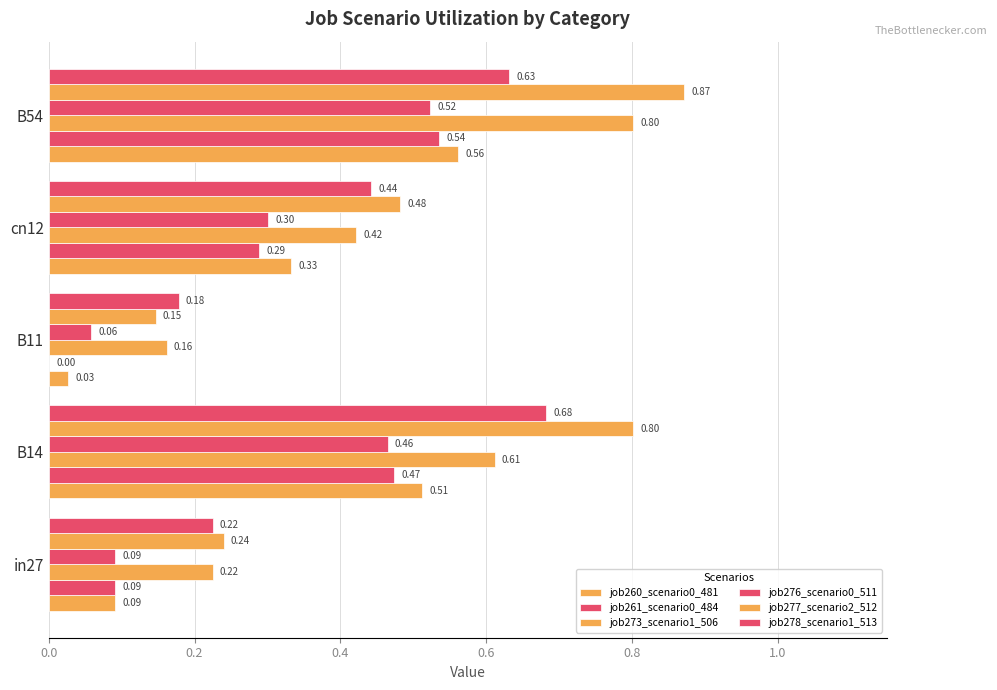

What is the average value of the job260_scenario0_481 series?

0.3